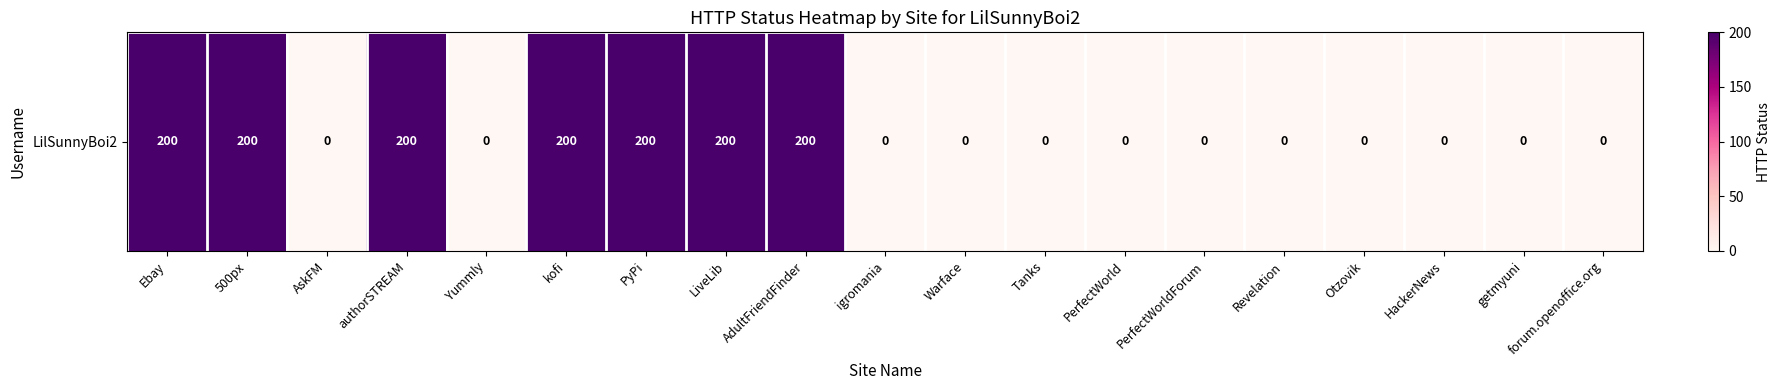

Reading left to right, what are all the values shown in this chart?

Ebay=200	500px=200	AskFM=0	authorSTREAM=200	Yummly=0	kofi=200	PyPi=200	LiveLib=200	AdultFriendFinder=200	igromania=0	Warface=0	Tanks=0	PerfectWorld=0	PerfectWorldForum=0	Revelation=0	Otzovik=0	HackerNews=0	getmyuni=0	forum.openoffice.org=0